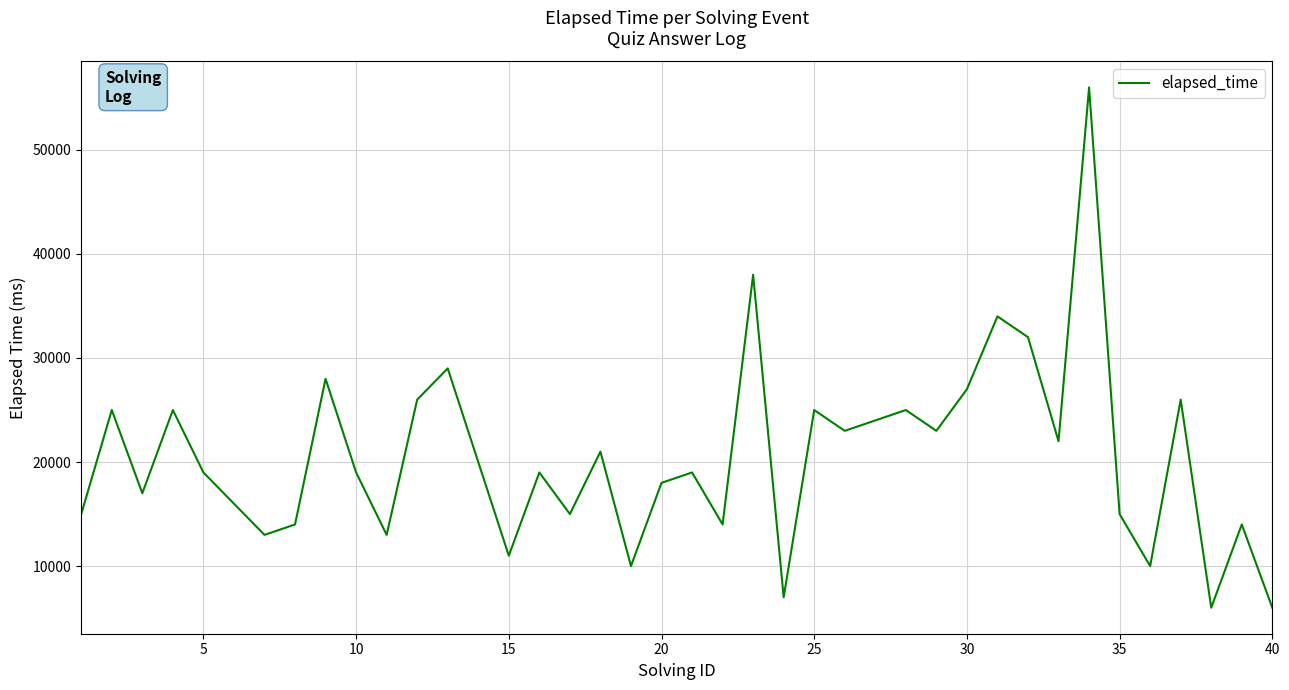

What is the sum of all values?

819000